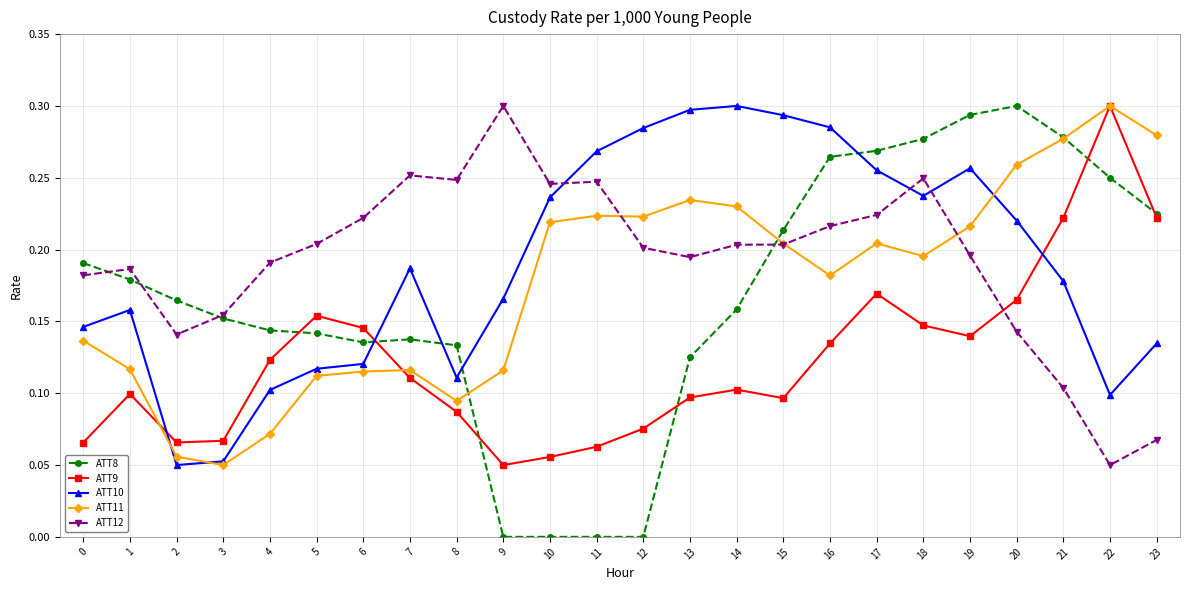

At 9, list the series in order from smallest to largest.

ATT8, ATT9, ATT11, ATT10, ATT12